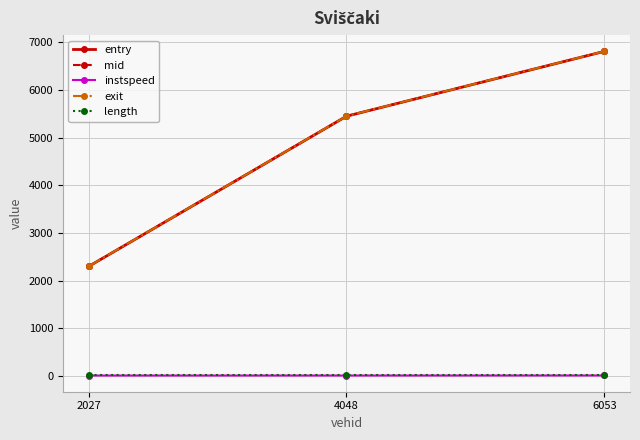

The value of instspeed at 6053 is 12.2. True or false?

True